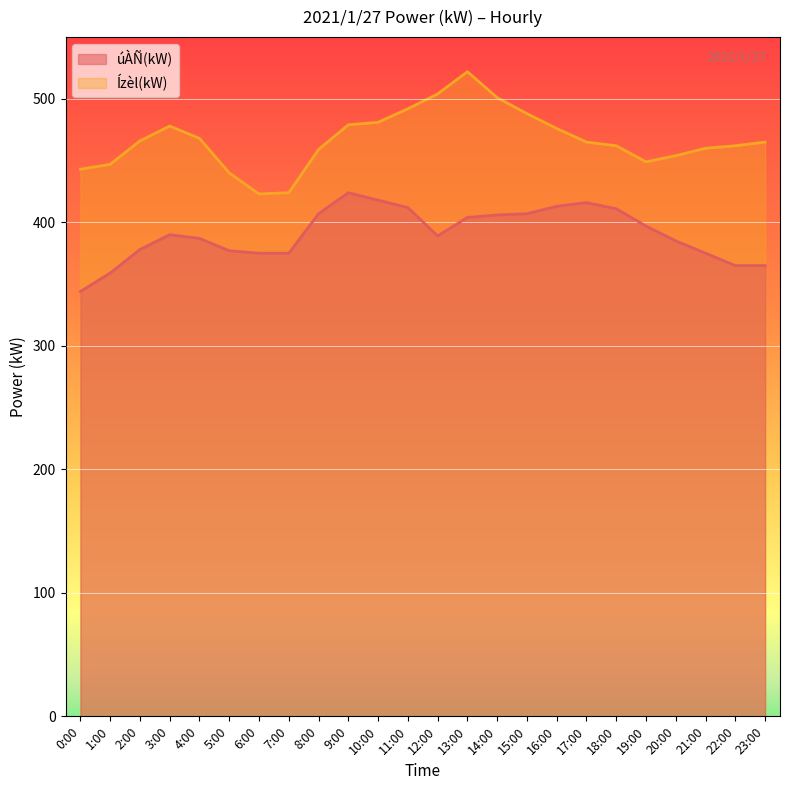

What is the smallest value displayed?

344